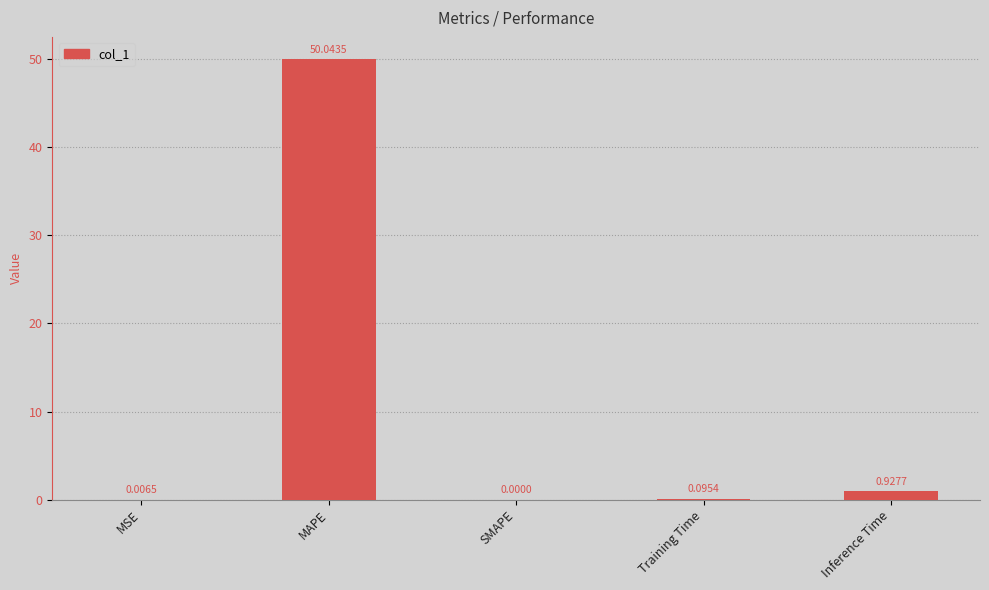

Which has a higher value, Training Time or MSE?

Training Time